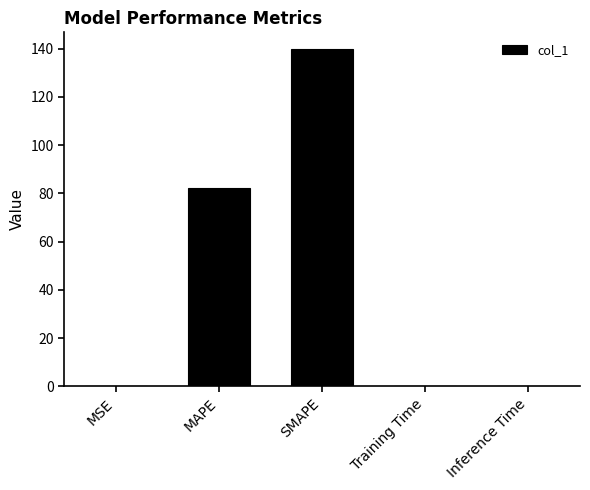

Are the bars horizontal?

No